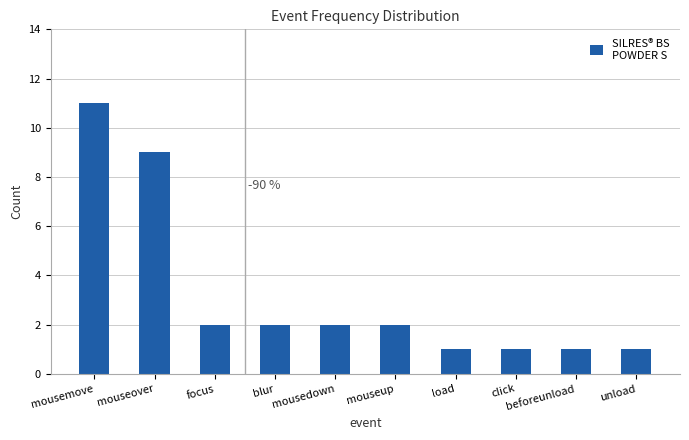

Is it true that the value at mousedown is 1?

False